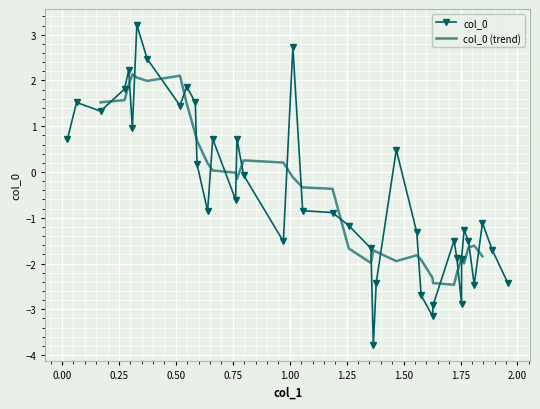

How many values are below 0?

24